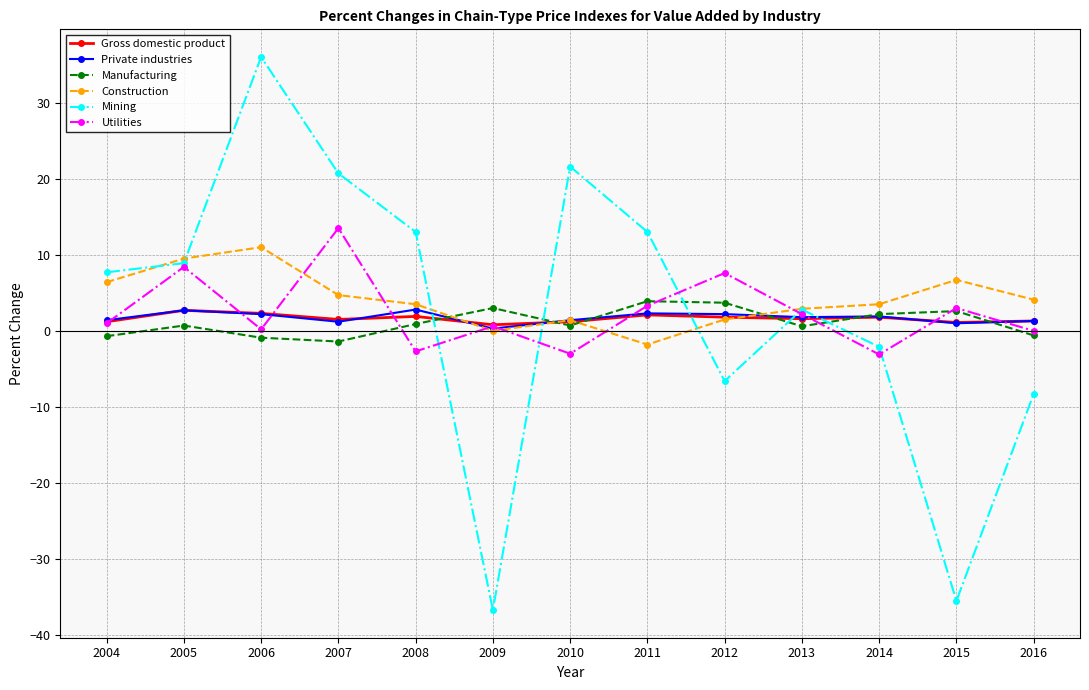

Count the number of data series in this chart.

6